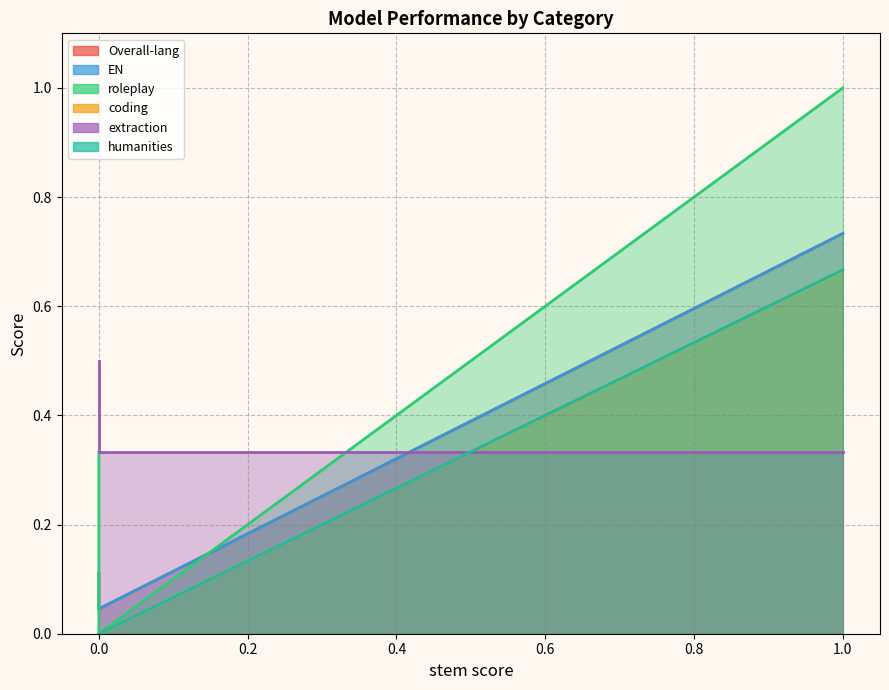

What is the spread (max minus min) of values at 0.0?

0.7